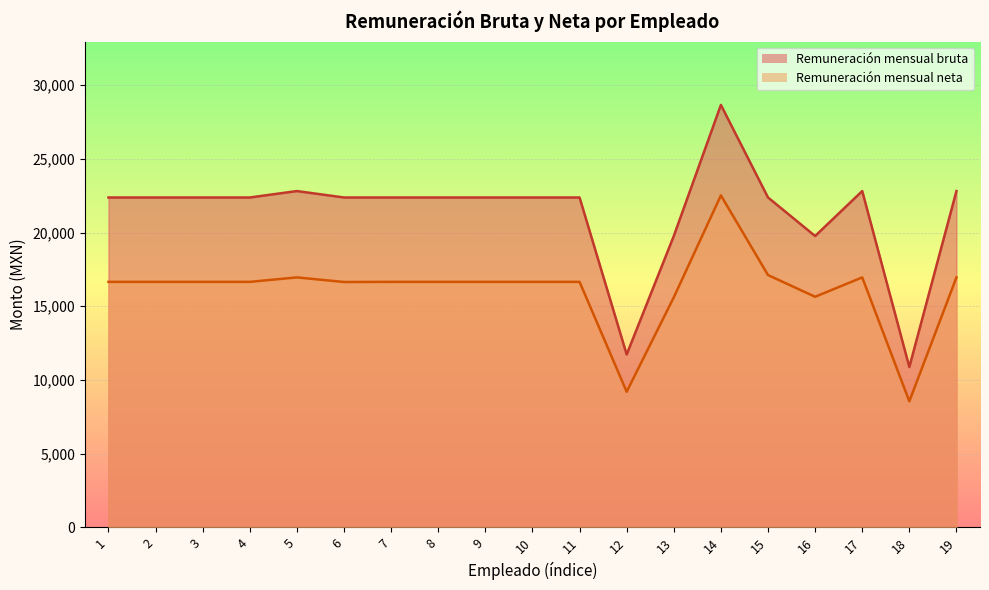

What is the value of the Remuneración mensual bruta point at the 3rd from the left?

22383